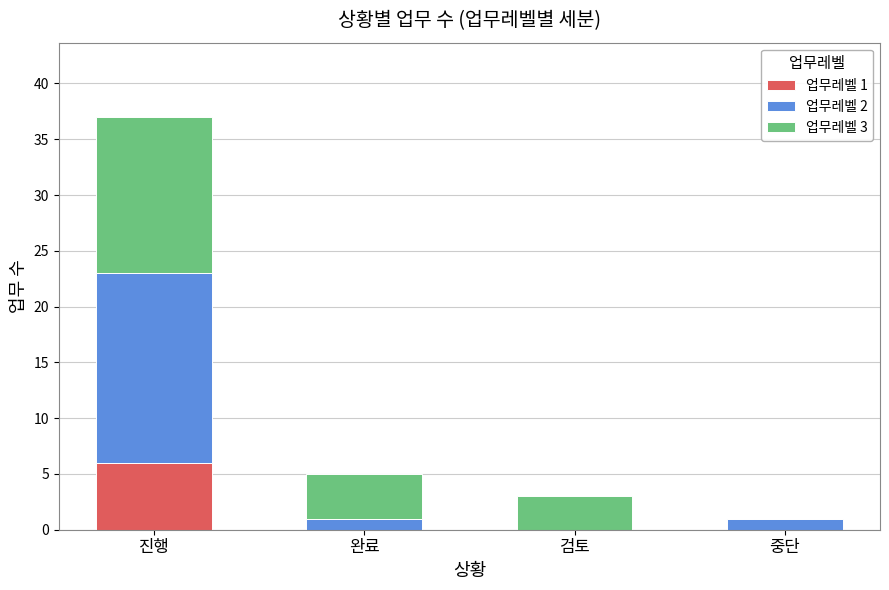

How many distinct data groups are displayed?

3